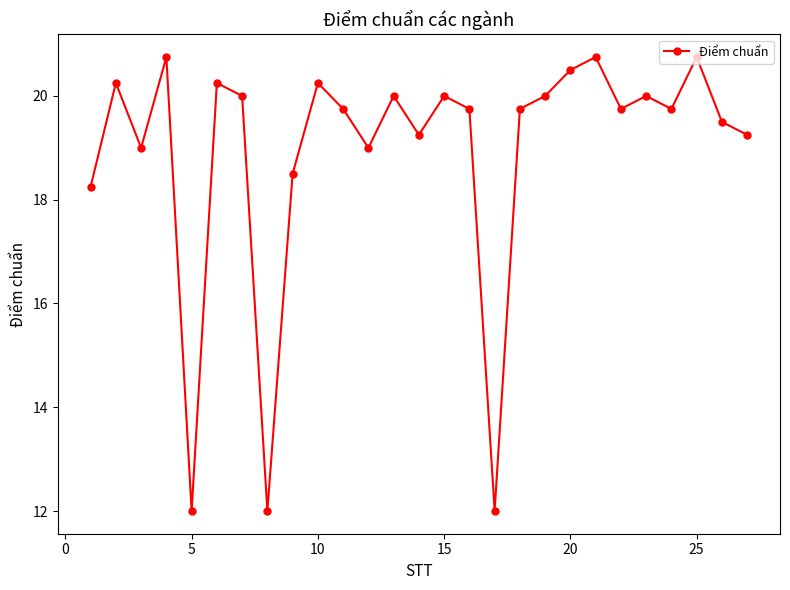

What is the average value?

18.9